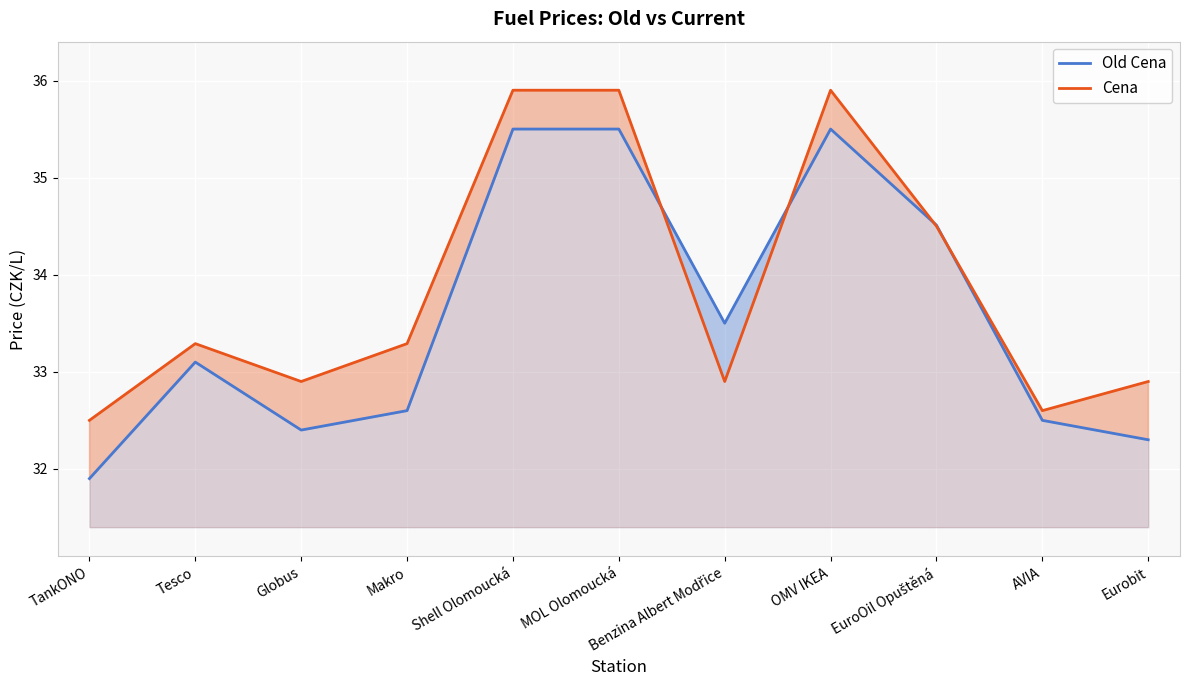

What is the smallest value displayed?

31.9